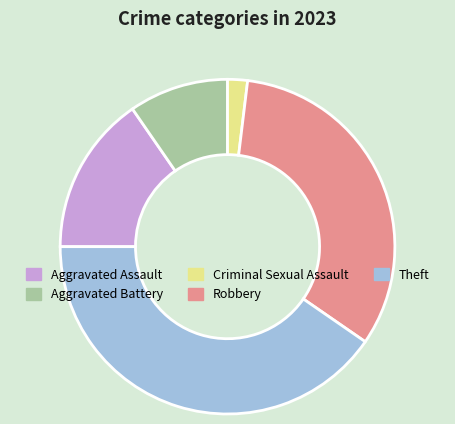

What is the largest slice in the pie chart?

Theft